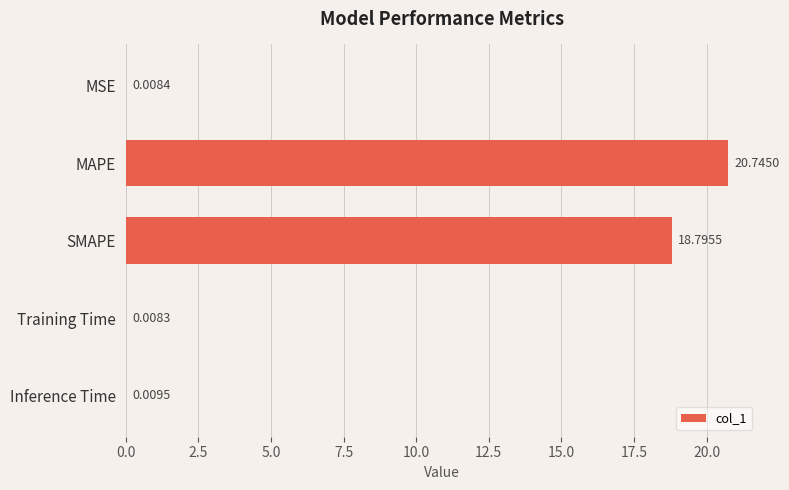

What is the change in value from MAPE to SMAPE?

-1.9